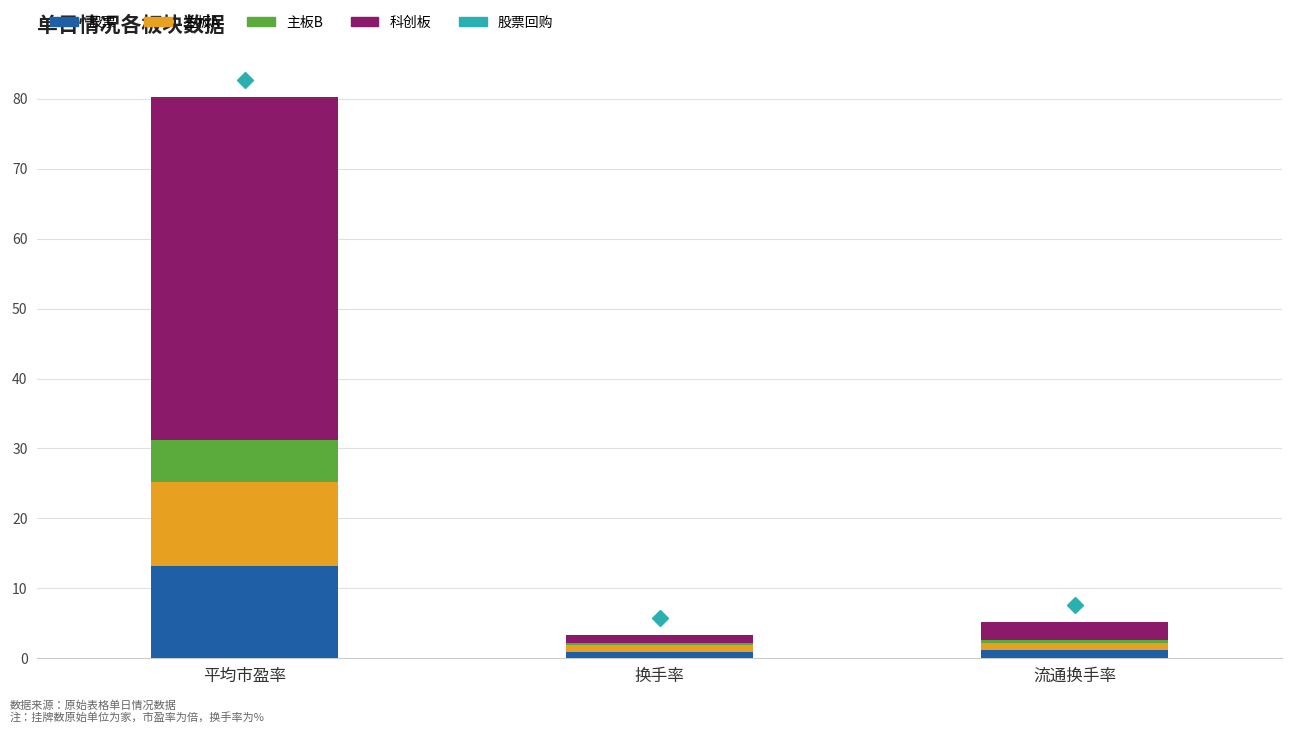

Are the bars horizontal?

No